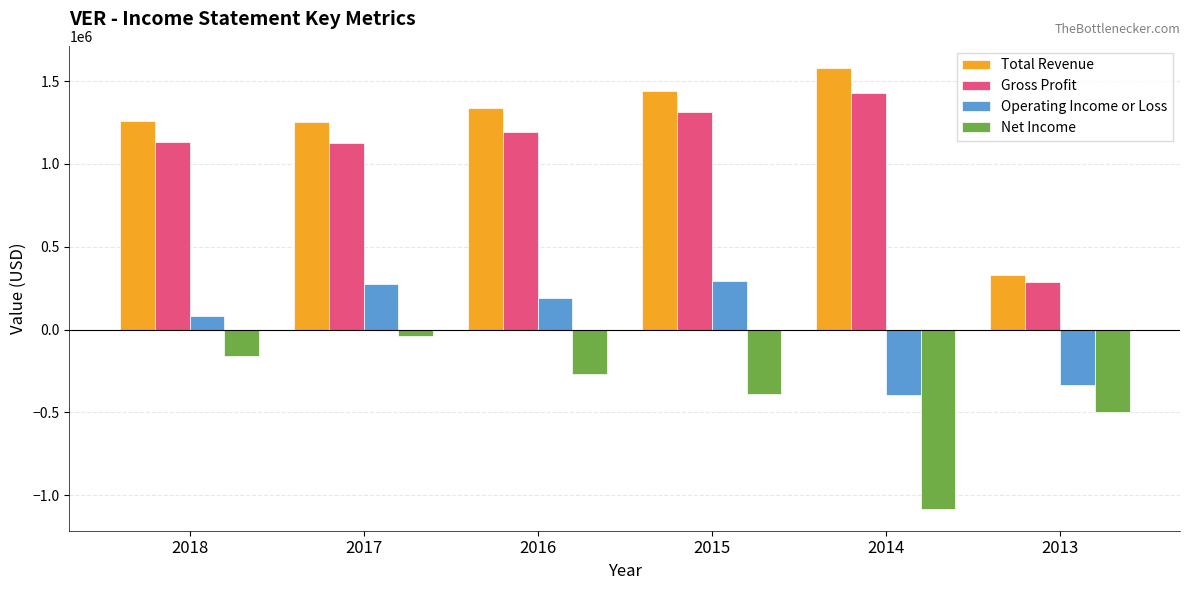

What is the maximum value shown in the chart?

1579300